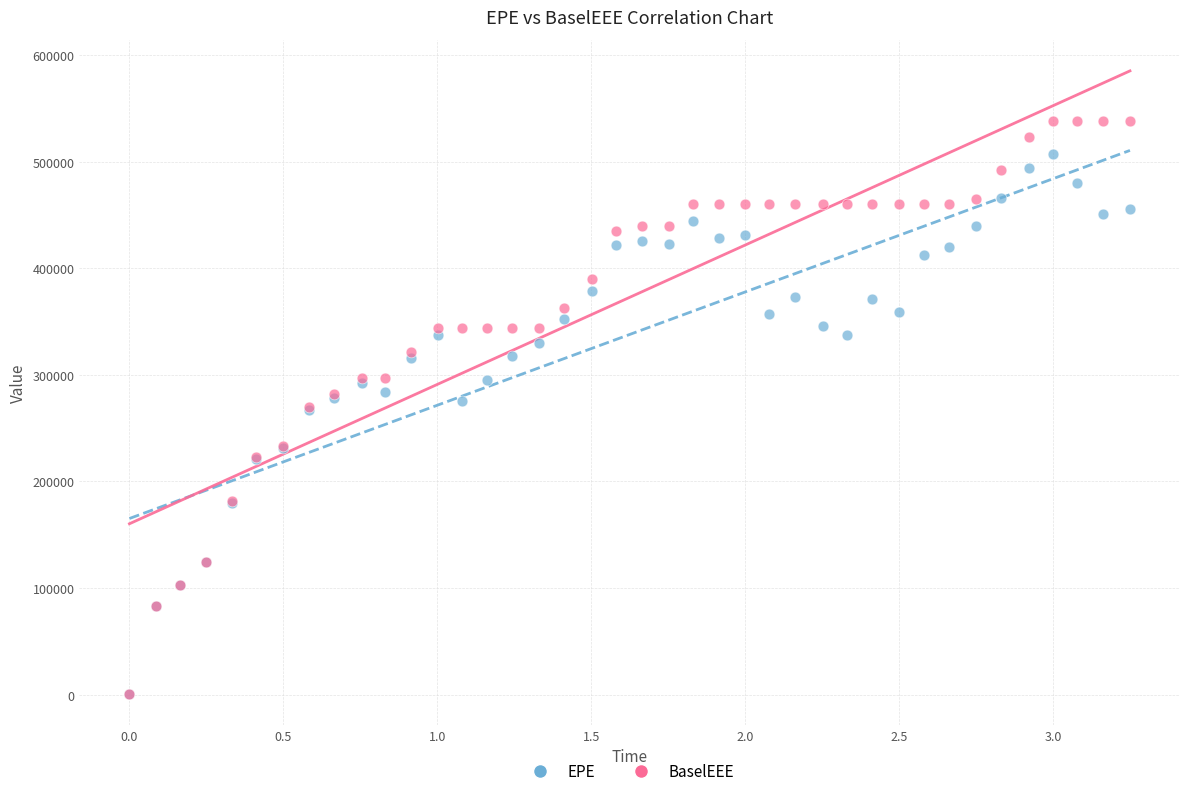

Which series reaches the maximum Y coordinate?

BaselEEE